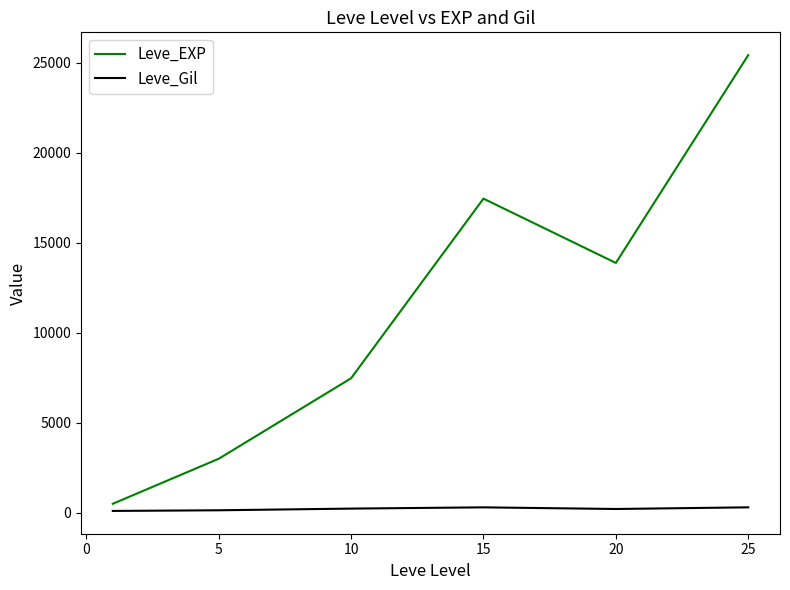

What is the difference between the maximum and minimum values in the Leve_EXP series?

24899.8